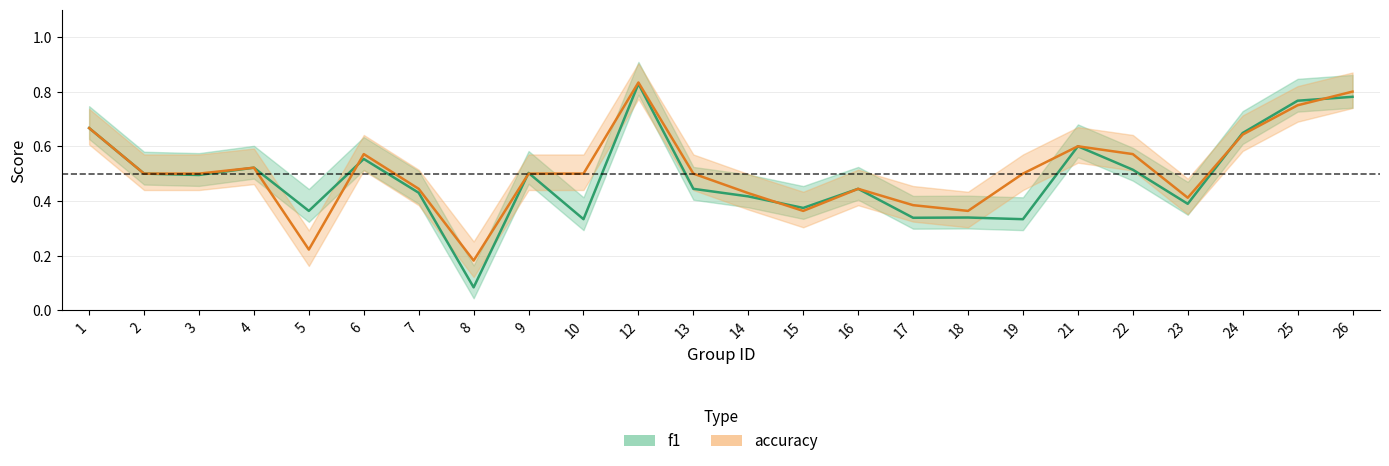

Between which two adjacent categories do accuracy and f1 first intersect?

5 and 6